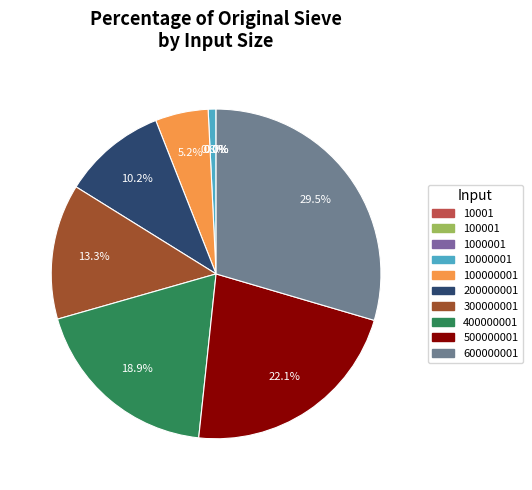

To the nearest percent, what is the average slice percentage?

10%